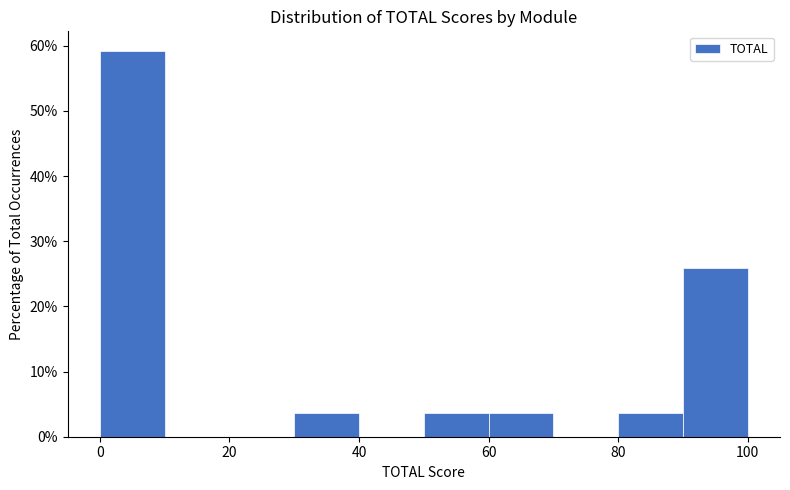

Reading left to right, transcribe this chart: for each bar, give the range it covers on the x-axis and its height. The values are not printed on the chart, so give them approximately, as read against the axis.

0 to 10: 59
10 to 20: 0
20 to 30: 0
30 to 40: 4
40 to 50: 0
50 to 60: 4
60 to 70: 4
70 to 80: 0
80 to 90: 4
90 to 100: 26